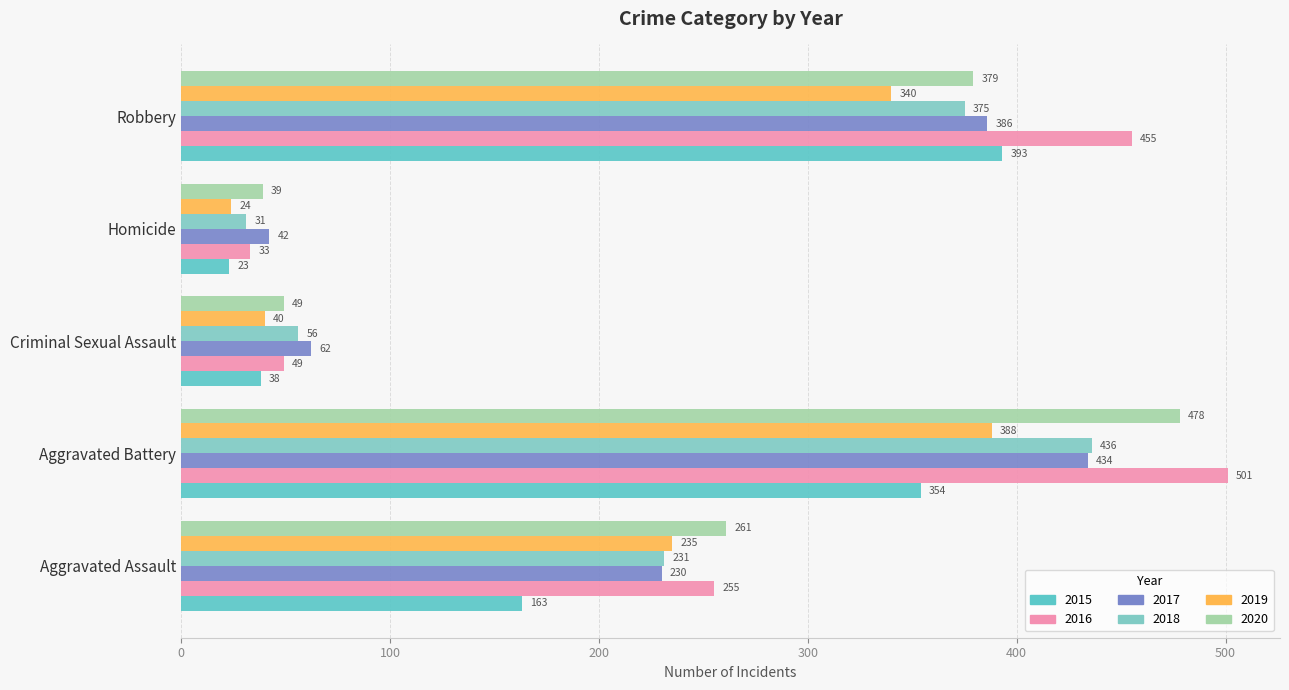

What is the value of the 2018 bar at the 4th from the left?

31